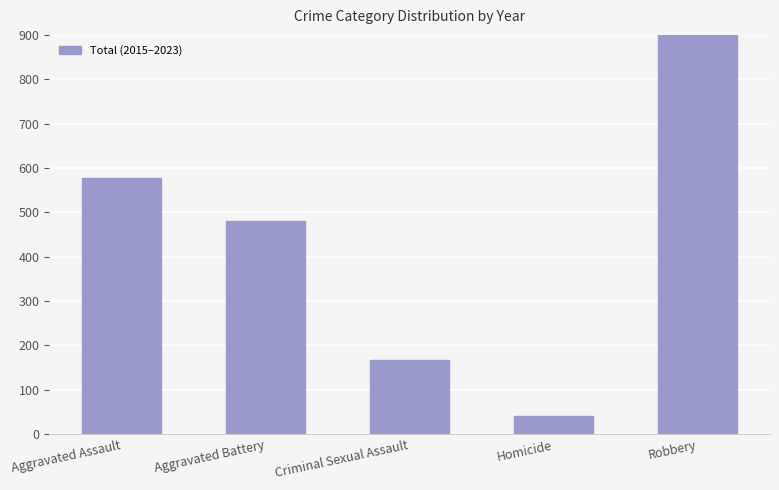

How many bars are there in total?

5